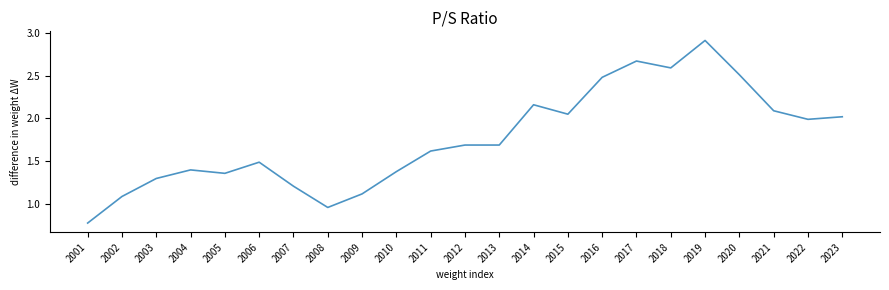

True or false: the data shows 1.7 at 2016.

False